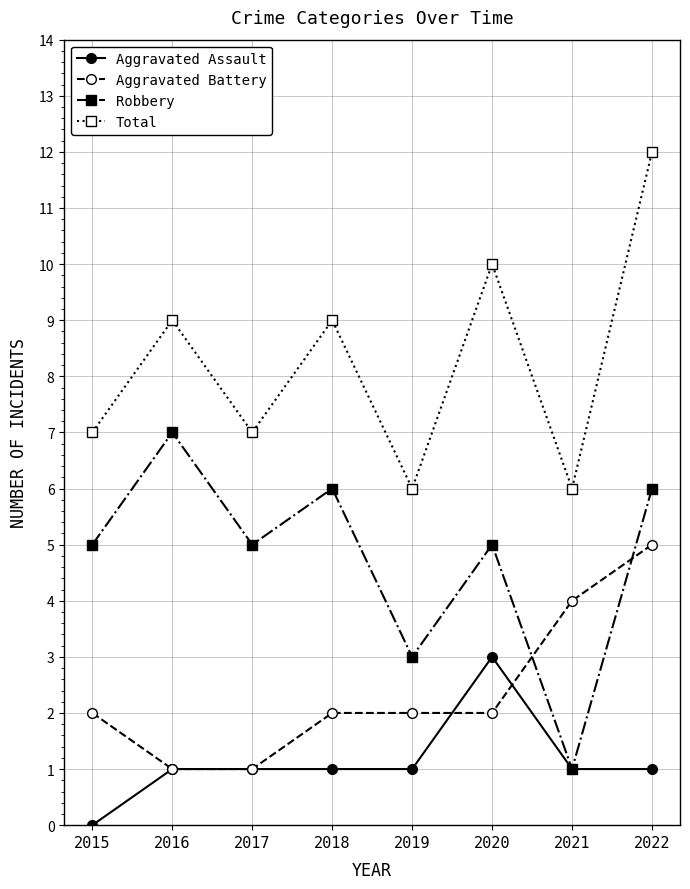

What is the difference between the highest and lowest values at 2020?

8